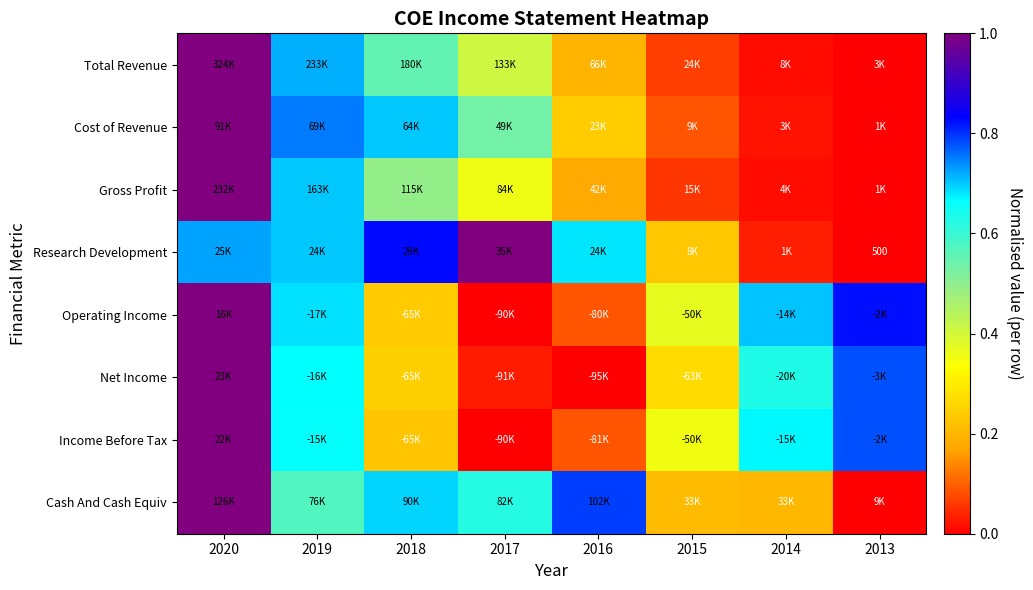

At which category is the sum across all series the highest?

2020